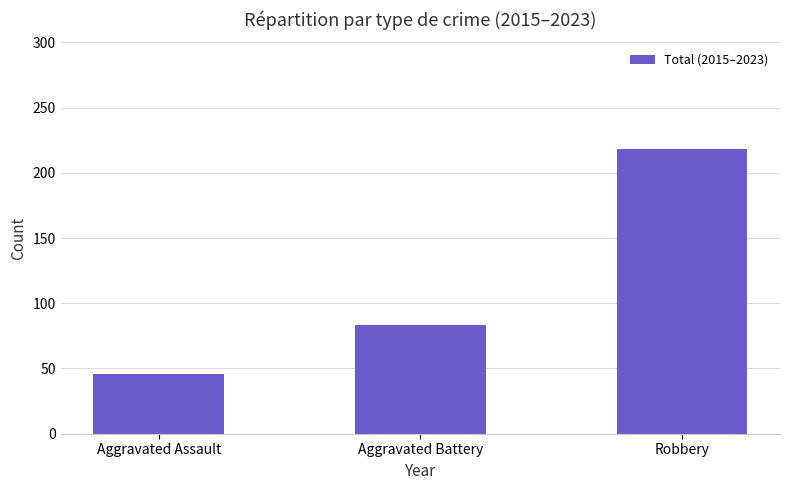

What is the difference between the values at Robbery and Aggravated Assault?

172